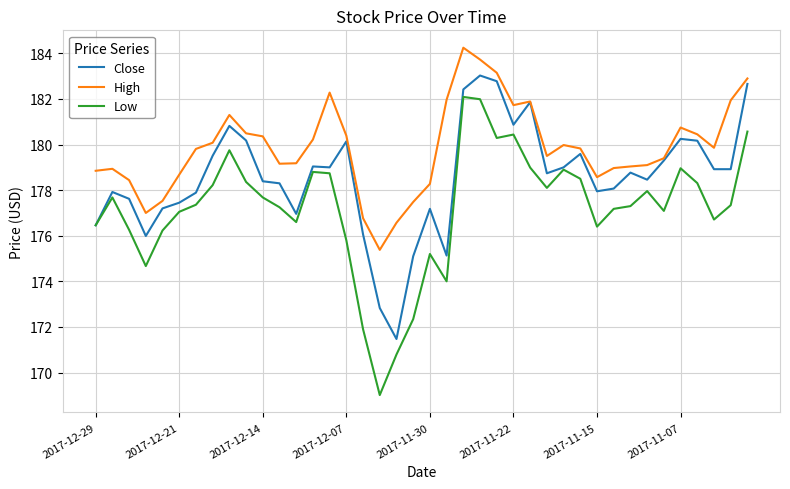

Which series has the largest total across all categories?

High